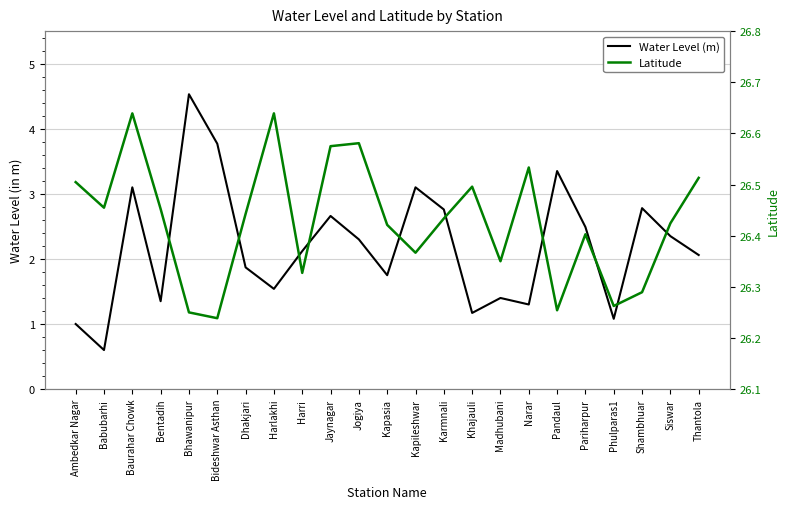

Which label corresponds to the largest value in the chart?

Baurahar Chowk